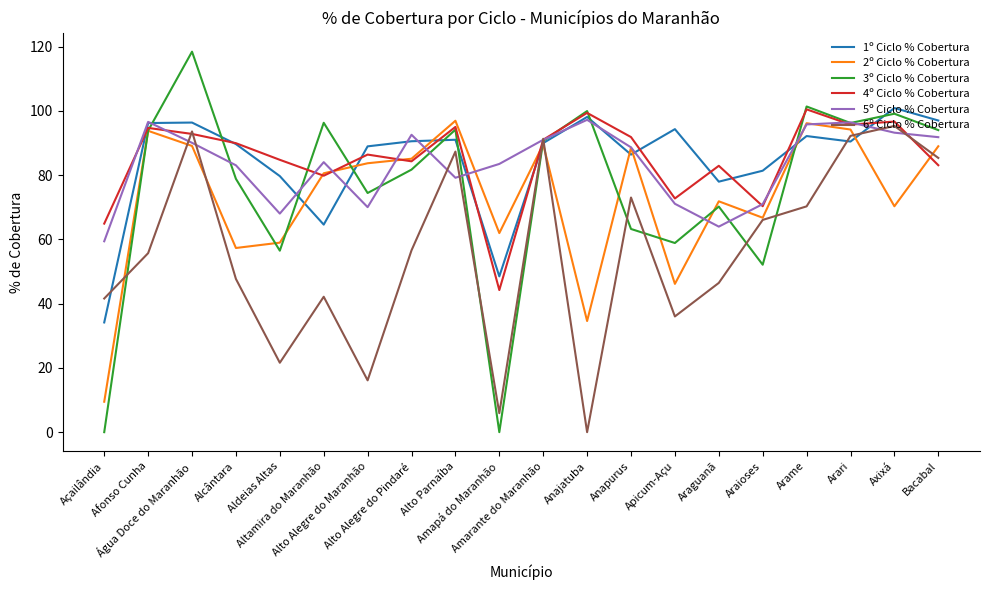

Which series changed the most between Amarante do Maranhão and Axixá?

2º Ciclo % Cobertura